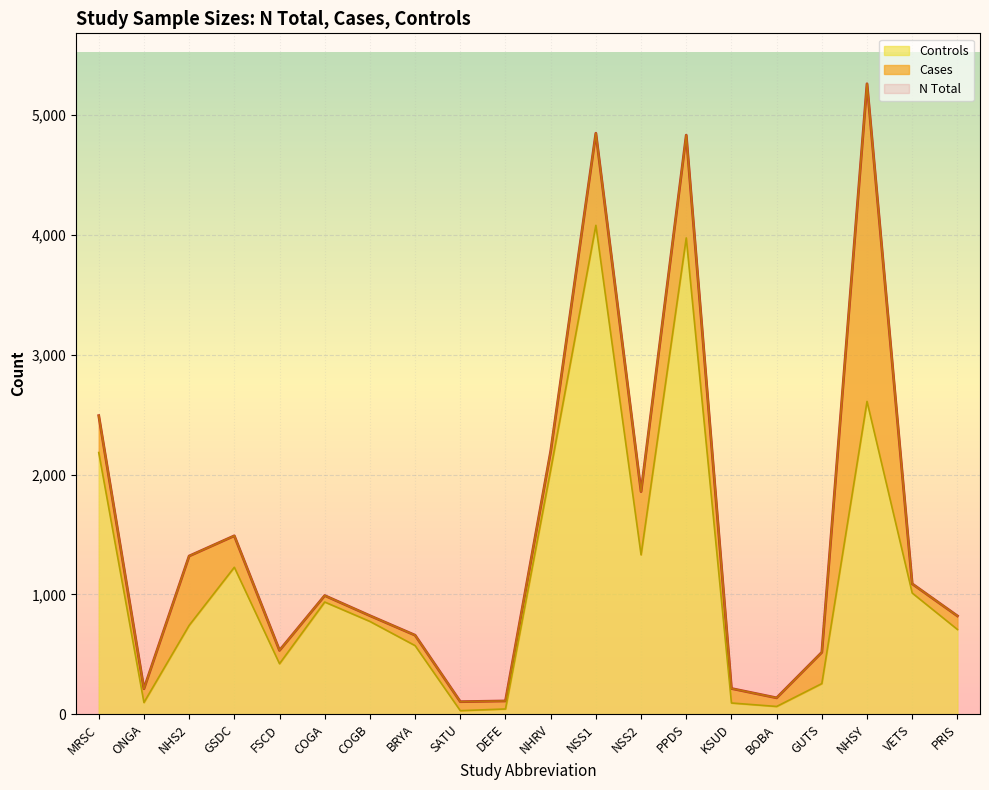

What value does the N Total series have at NSS2, to the nearest 100?

1900